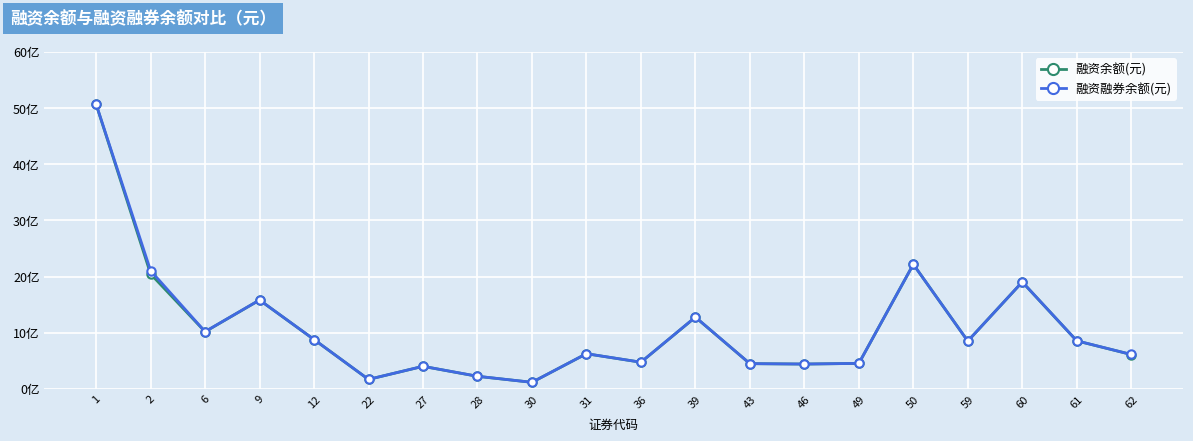

Is it true that 融资余额(元) equals 2219096447 at 50?

True